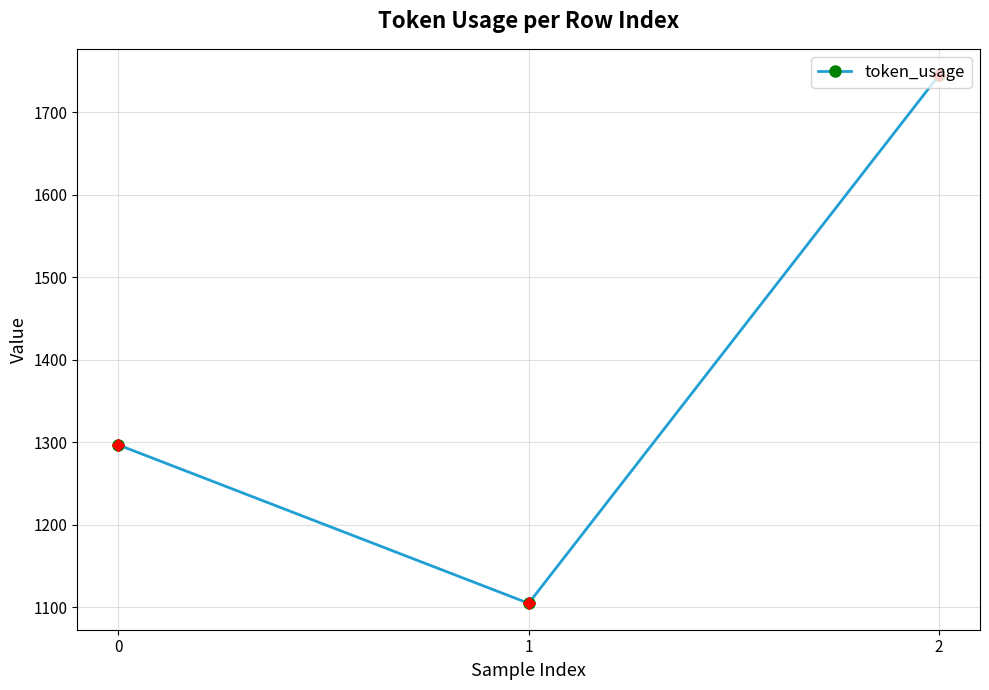

Reading left to right, extract all data points from this chart.

1297	1105	1745